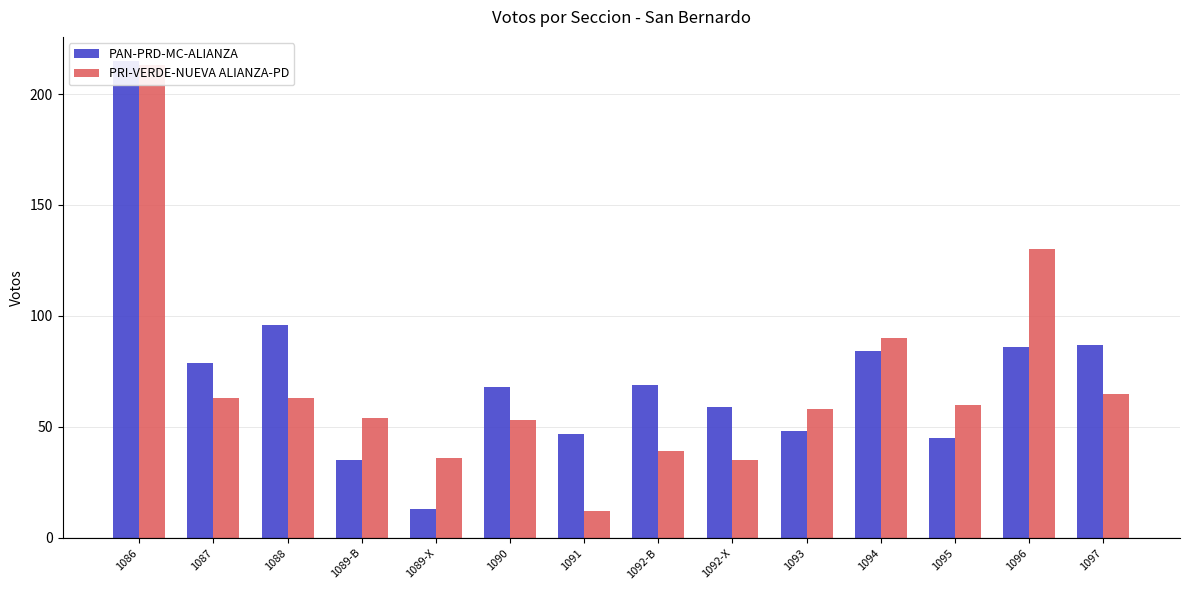

How many bars are there in total?

28